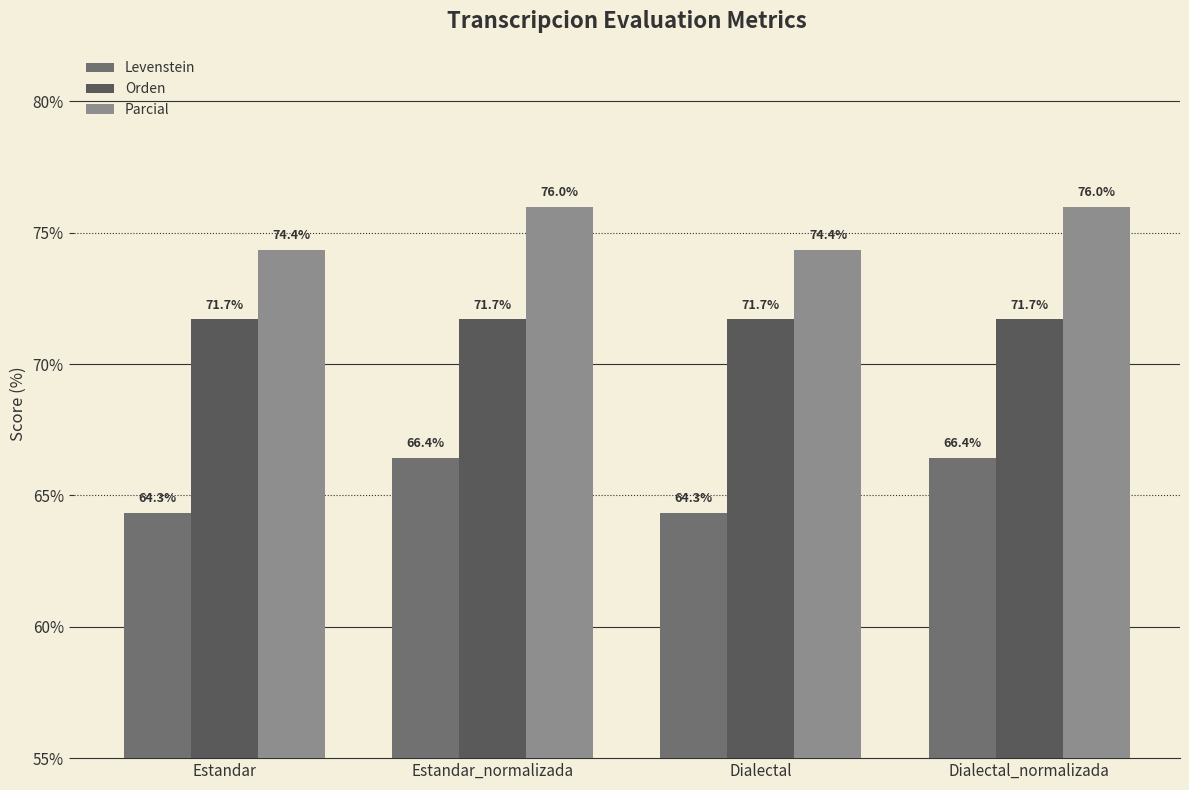

How many groups of bars are there?

4